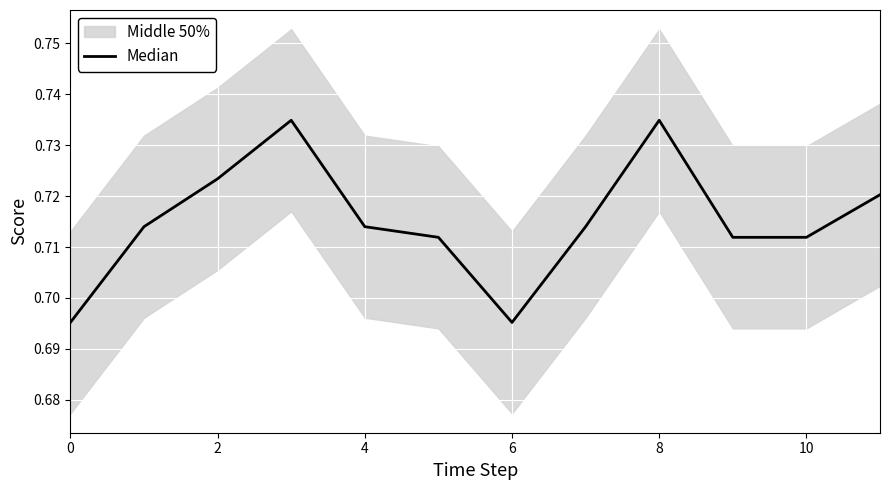

The value at 0 is 1.1. True or false?

False